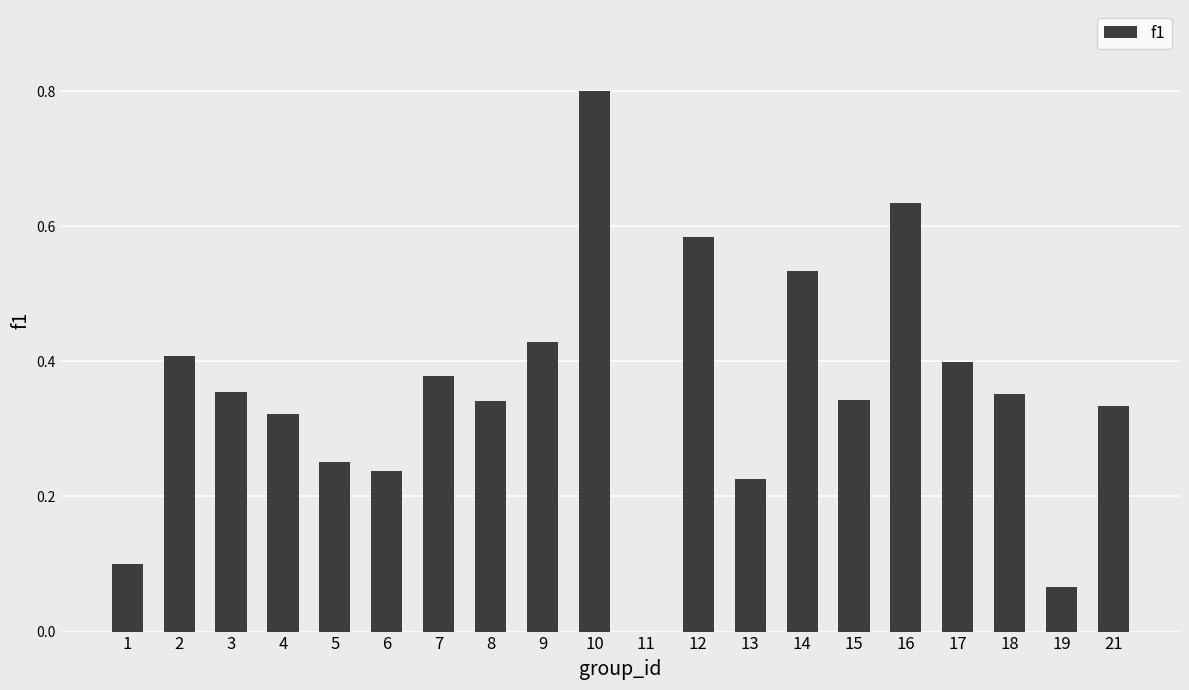

True or false: the data shows 0.1 at 19.

True